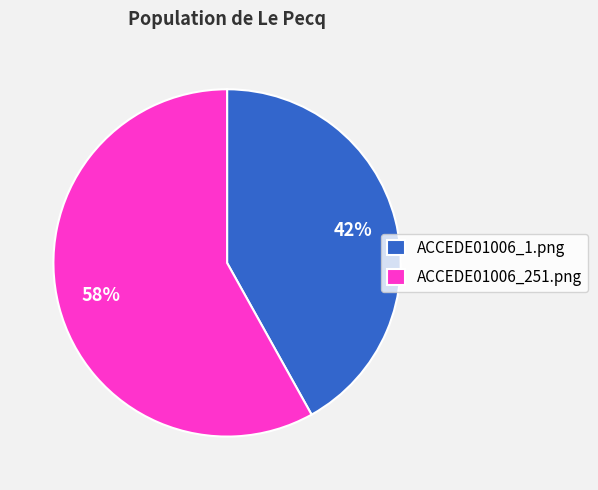

Which category has the smallest portion of the pie?

ACCEDE01006_1.png